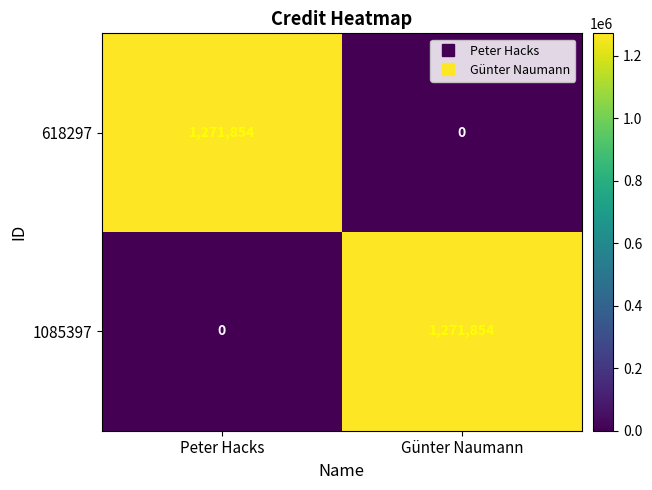

Rank the categories by 618297 value from lowest to highest.

Günter Naumann, Peter Hacks